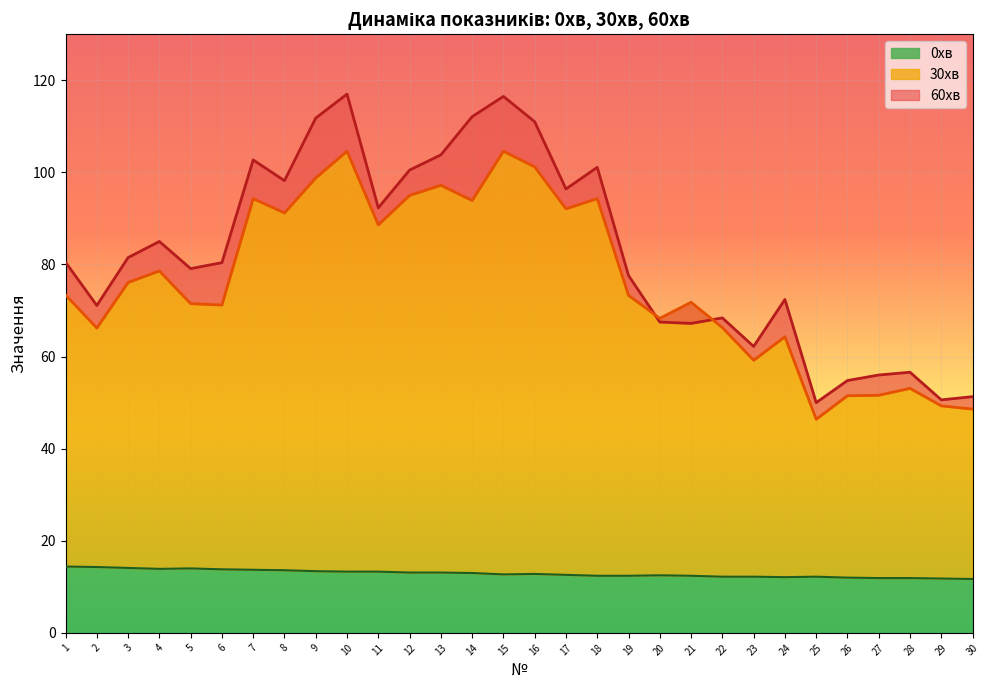

The value of 0хв at 27 is 11.9. True or false?

True